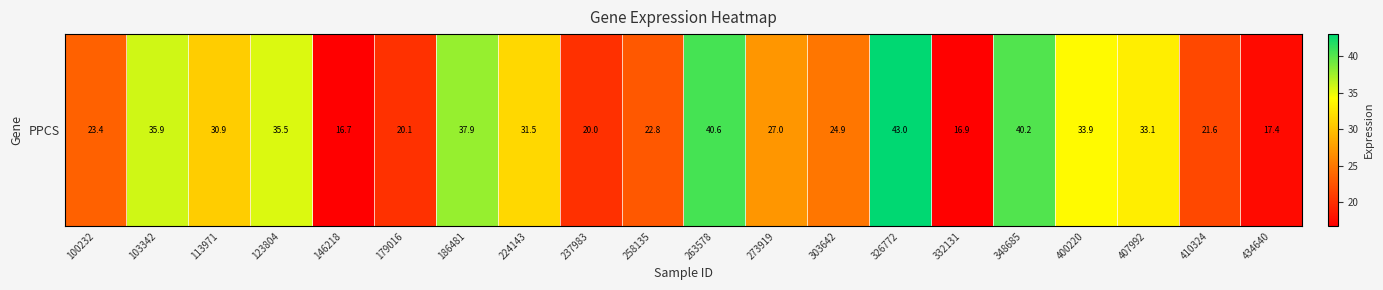

Which has a higher value, 407992 or 258135?

407992